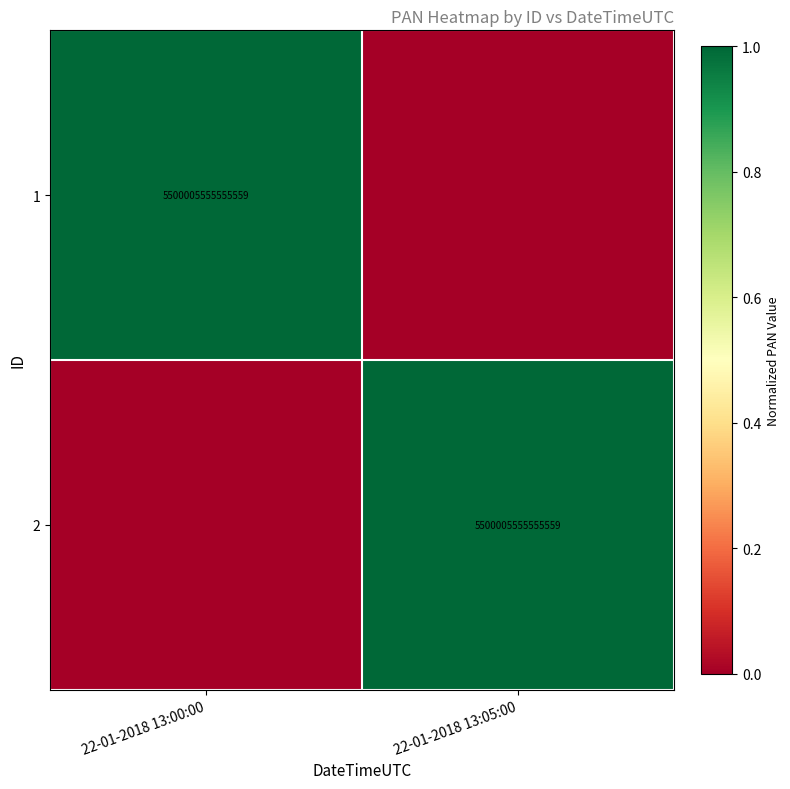

What is the spread (max minus min) of values at 22-01-2018 13:00:00?

1